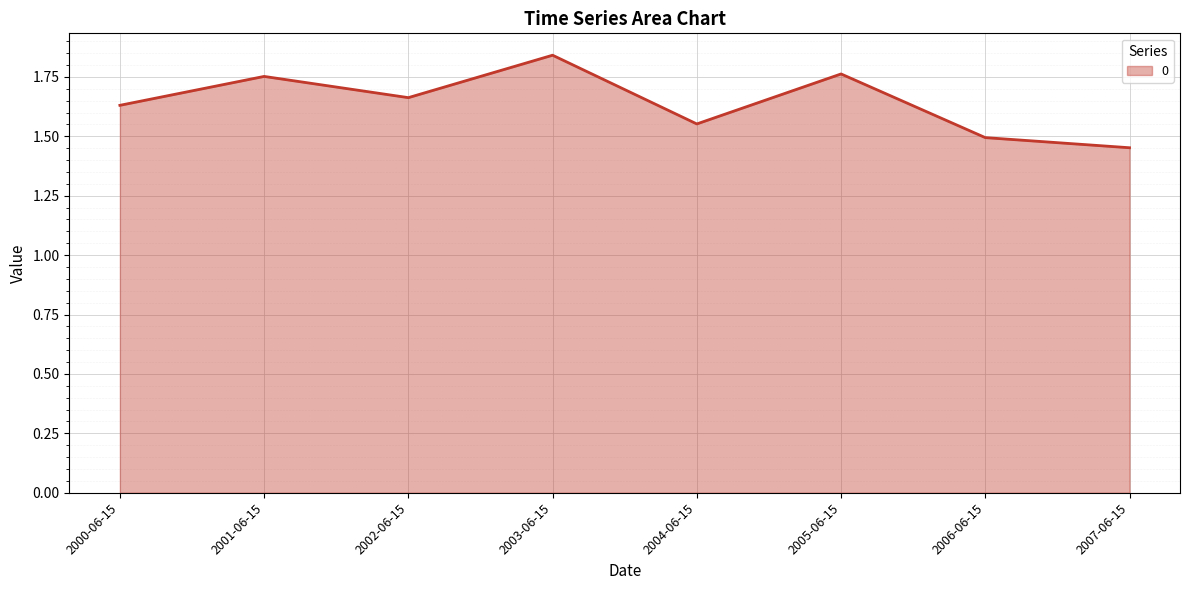

The value at 2000-06-15 is 2.8. True or false?

False